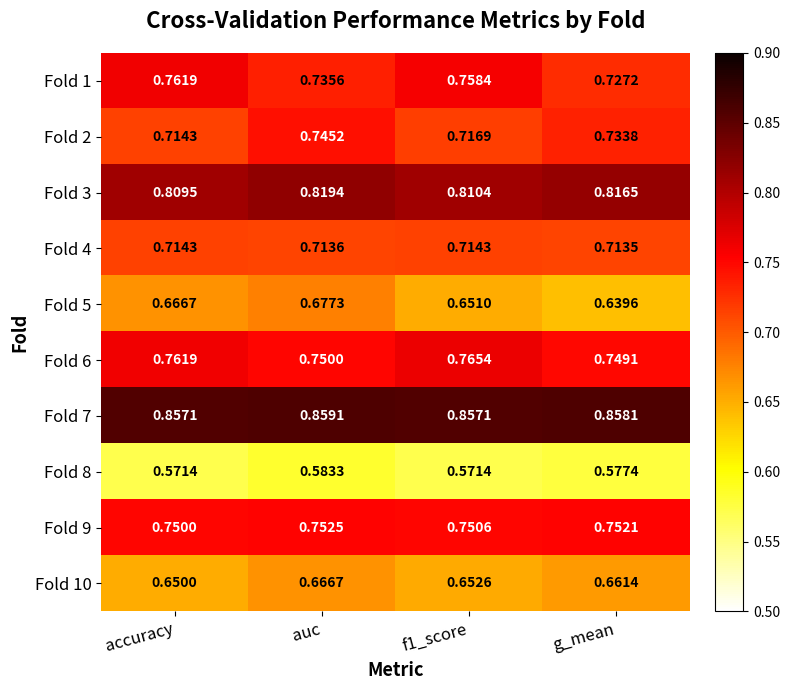

Rank the series by their maximum value, from lowest to highest.

Fold 8, Fold 10, Fold 5, Fold 4, Fold 2, Fold 9, Fold 1, Fold 6, Fold 3, Fold 7